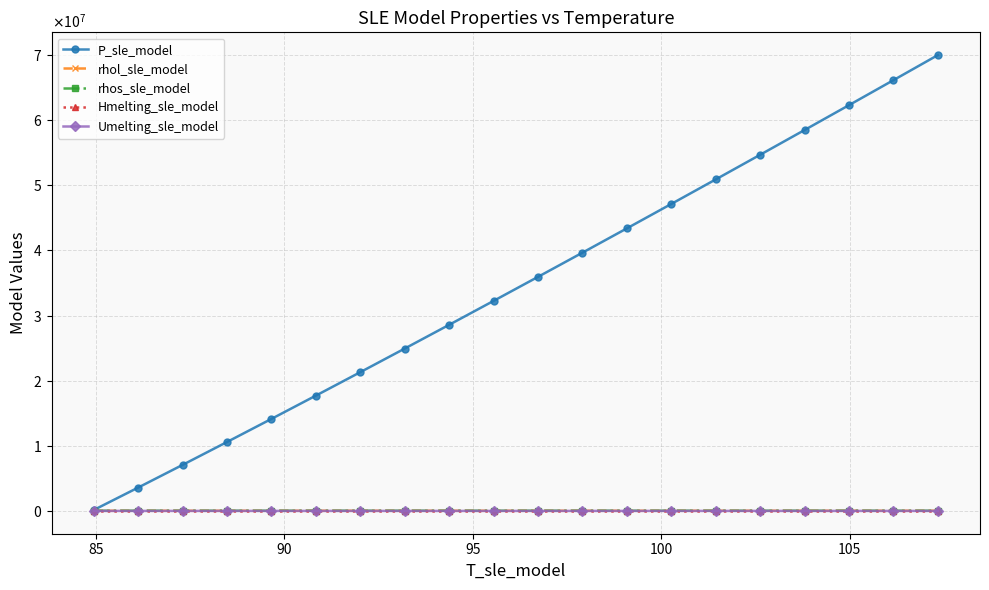

What are all the series names shown in the legend?

P_sle_model, rhol_sle_model, rhos_sle_model, Hmelting_sle_model, Umelting_sle_model